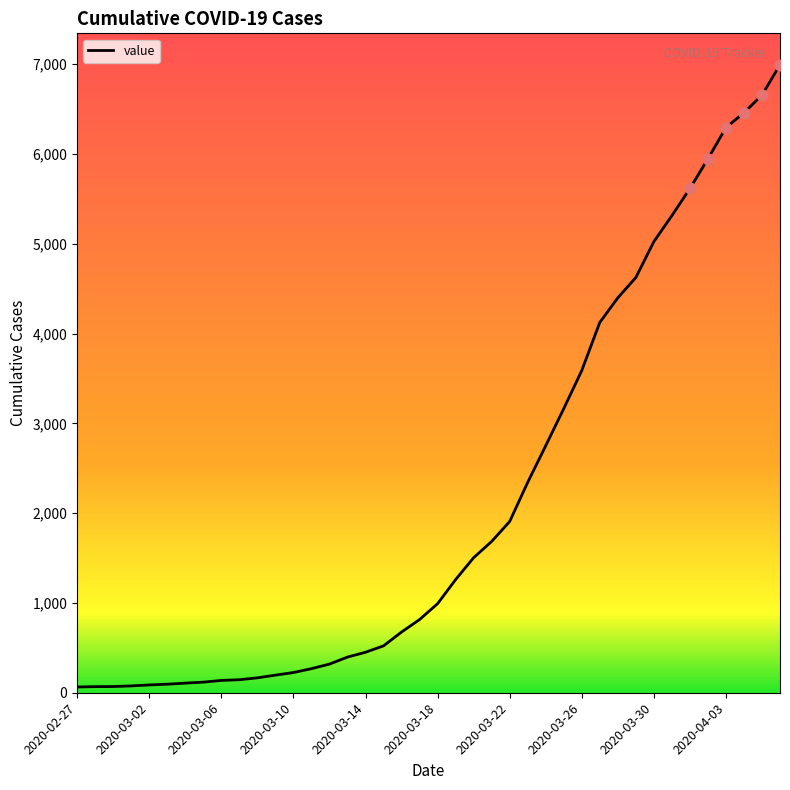

What is the difference between the maximum and minimum values?

6930